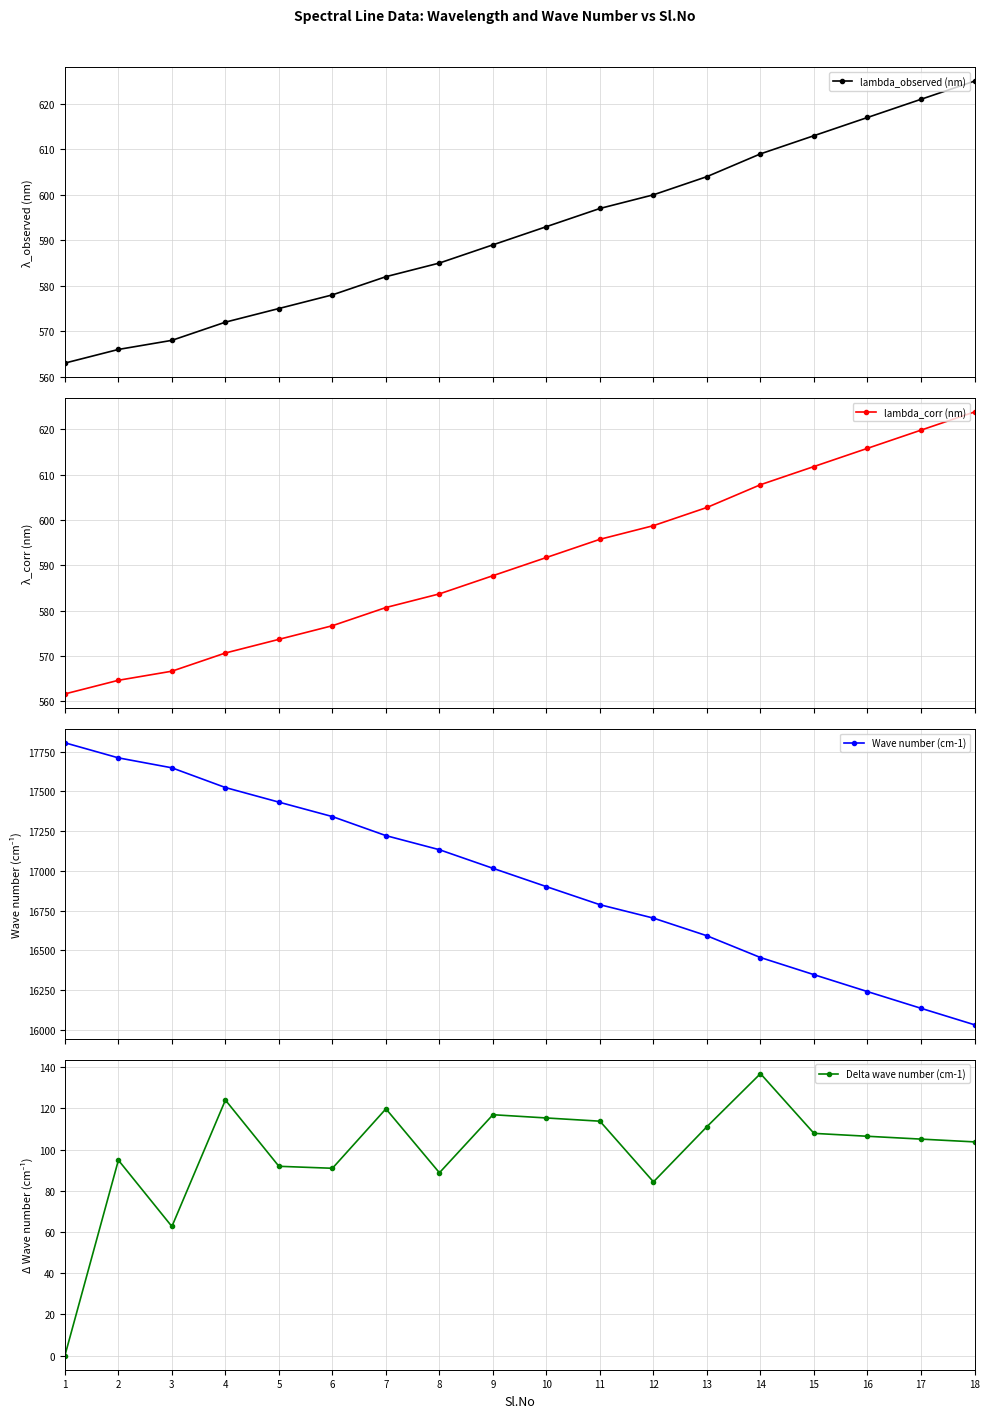

What is the sum of the lambda_observed (nm) values at 18 and 4?

1197.0